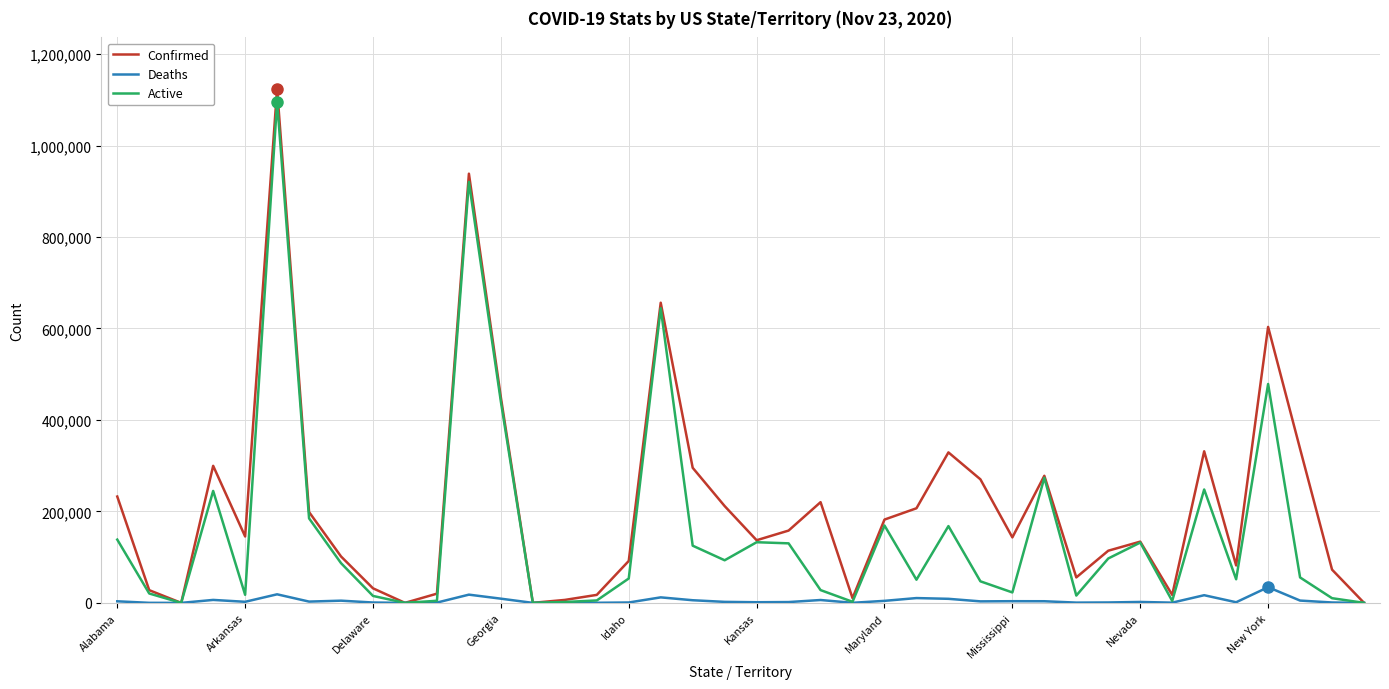

List the series in order of their overall mean, lowest first.

Deaths, Active, Confirmed